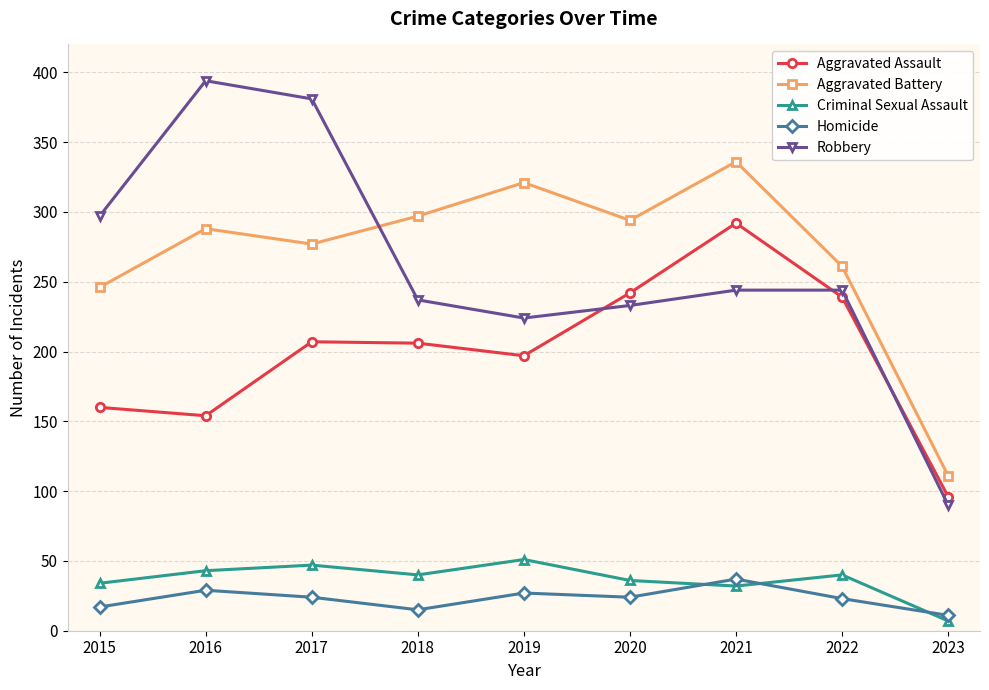

What is the highest value of the Aggravated Assault series?

292